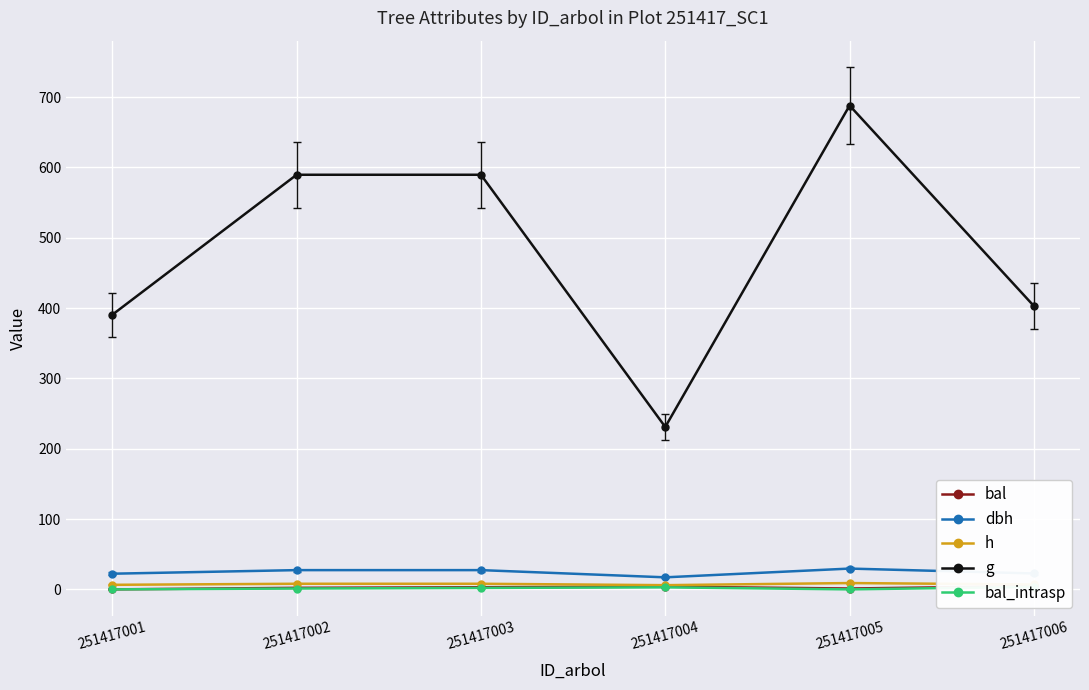

Reading left to right, list all the values displayed in this chart.

bal: 251417001=0.0	251417002=2.2	251417003=3.0	251417004=3.9	251417005=1.2	251417006=4.6
dbh: 251417001=22.3	251417002=27.4	251417003=27.4	251417004=17.1	251417005=29.6	251417006=22.6
h: 251417001=6.5	251417002=8.0	251417003=8.0	251417004=6.0	251417005=9.0	251417006=7.0
g: 251417001=390.6	251417002=589.6	251417003=589.6	251417004=231.0	251417005=688.1	251417006=402.9
bal_intrasp: 251417001=0.0	251417002=1.2	251417003=2.1	251417004=2.9	251417005=0.0	251417006=3.6